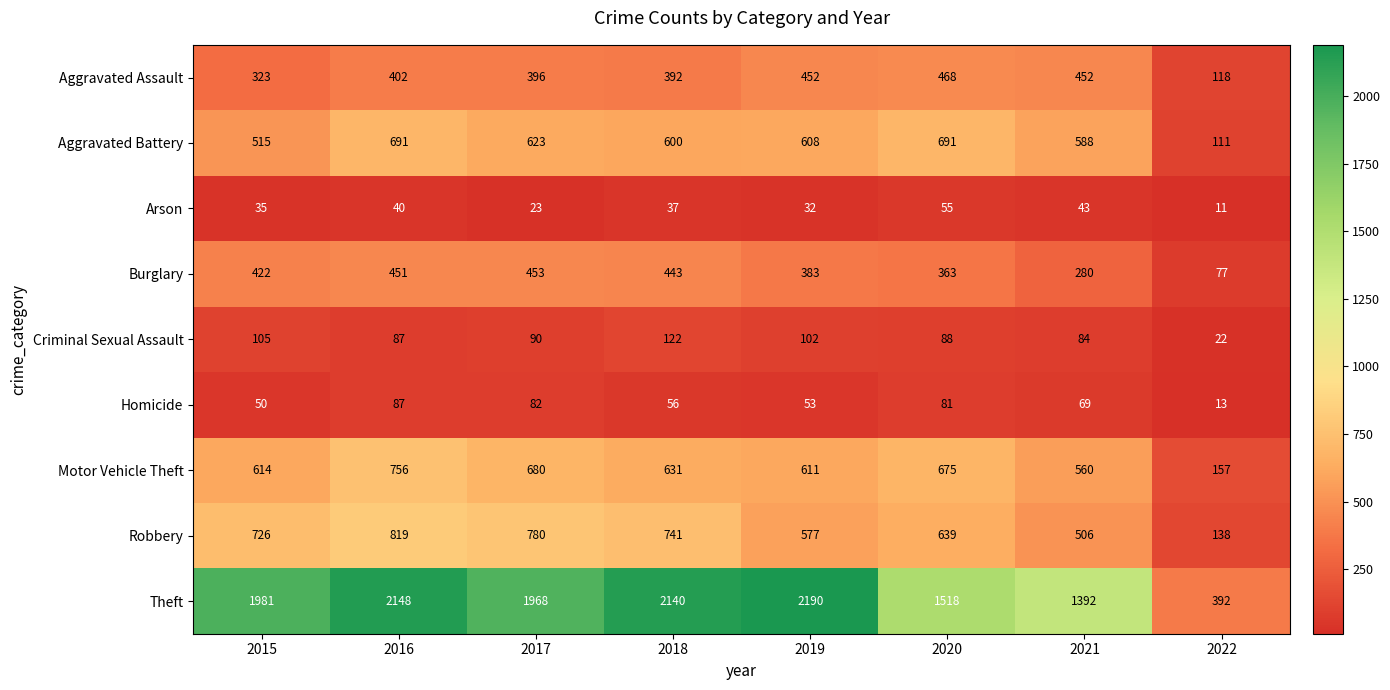

What is the difference between the maximum and minimum values in the Arson series?

44